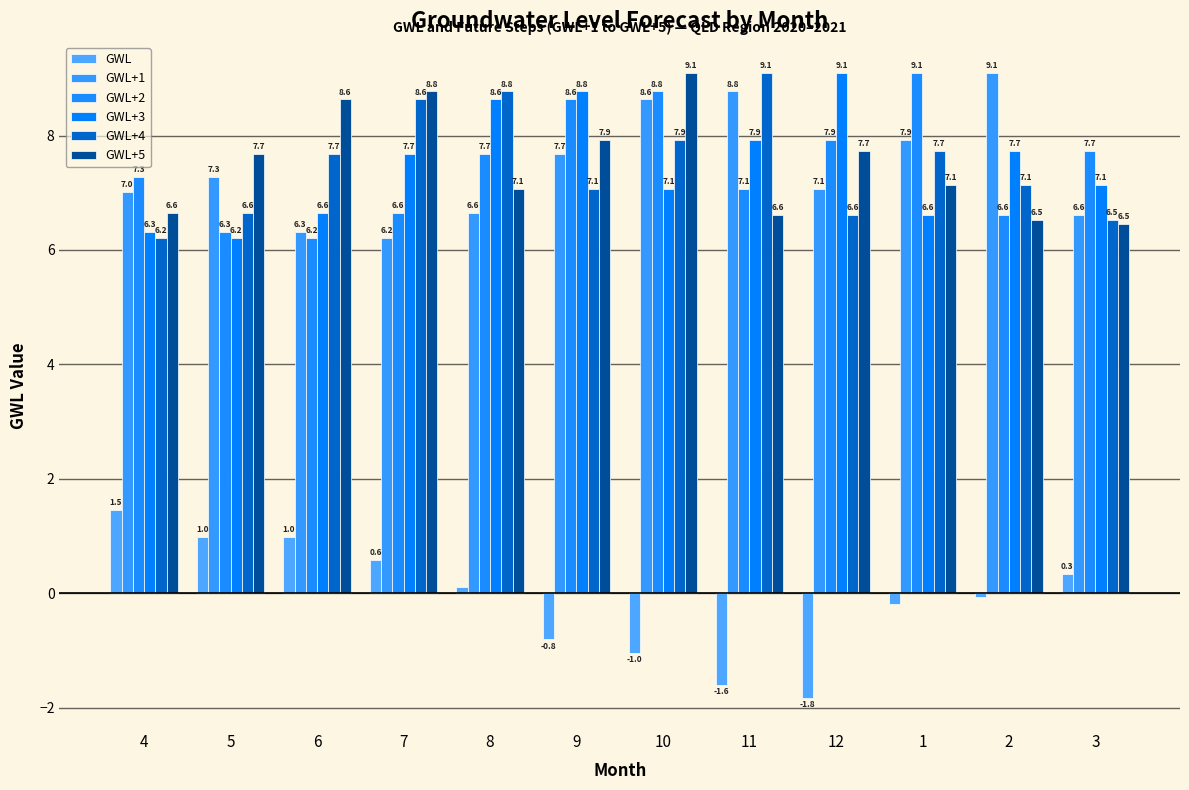

Which series has the widest spread of values?

GWL